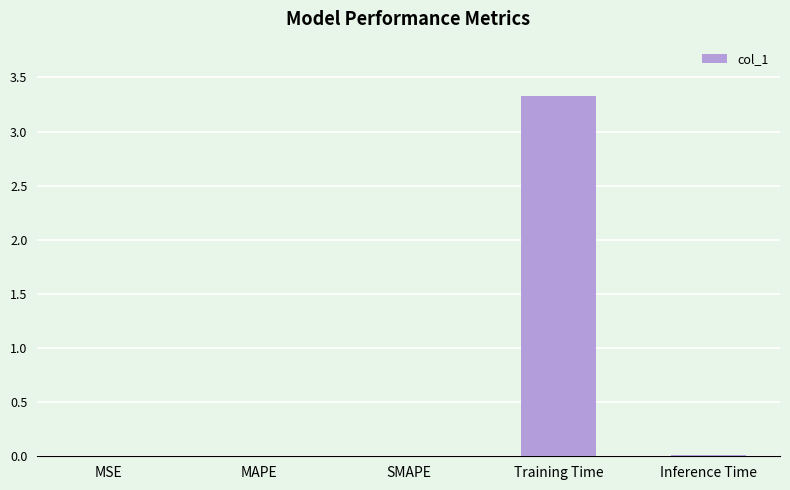

The value at SMAPE is 0.0. True or false?

True